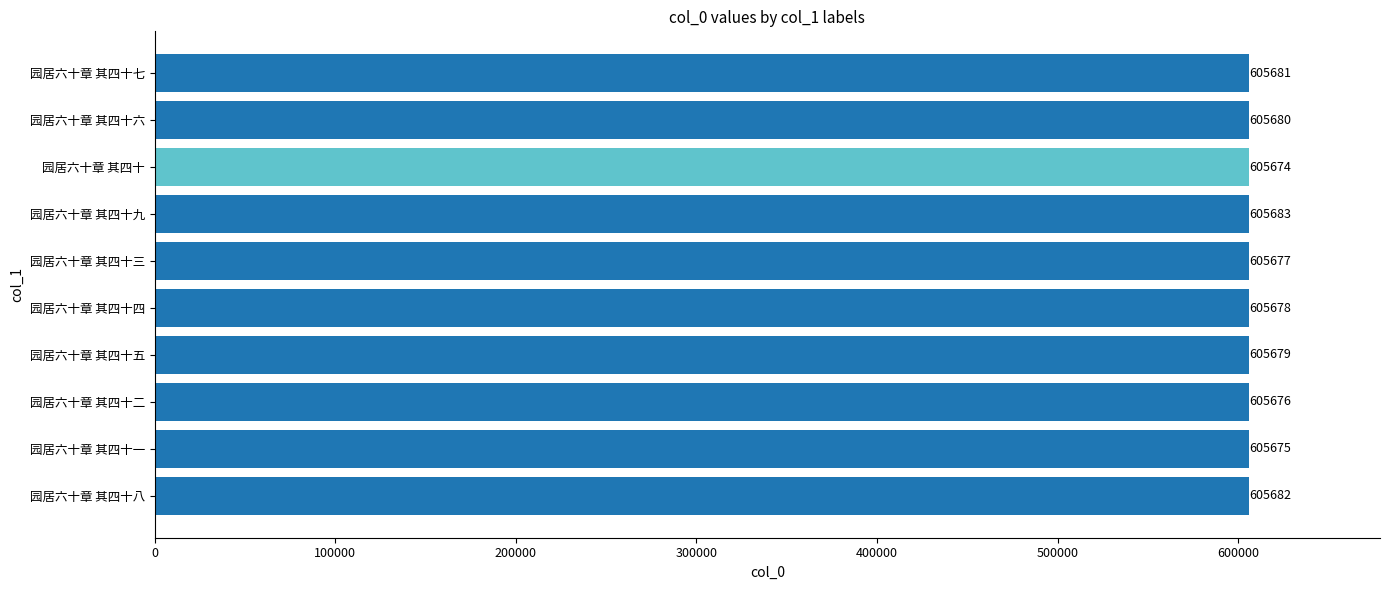

What is the smallest value displayed?

605674